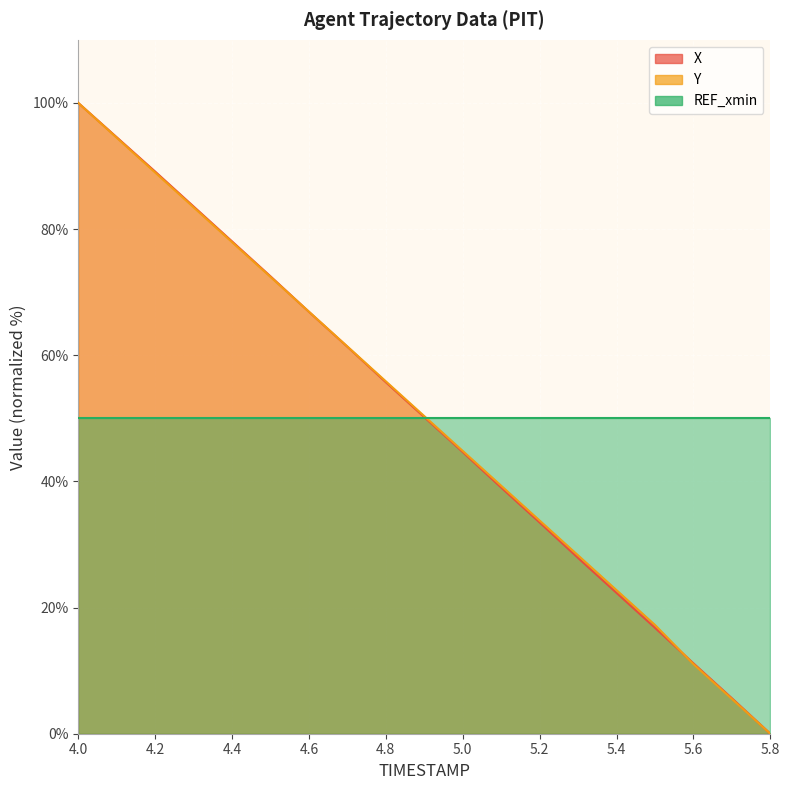

What is the label of the 3rd point from the right?

5.6